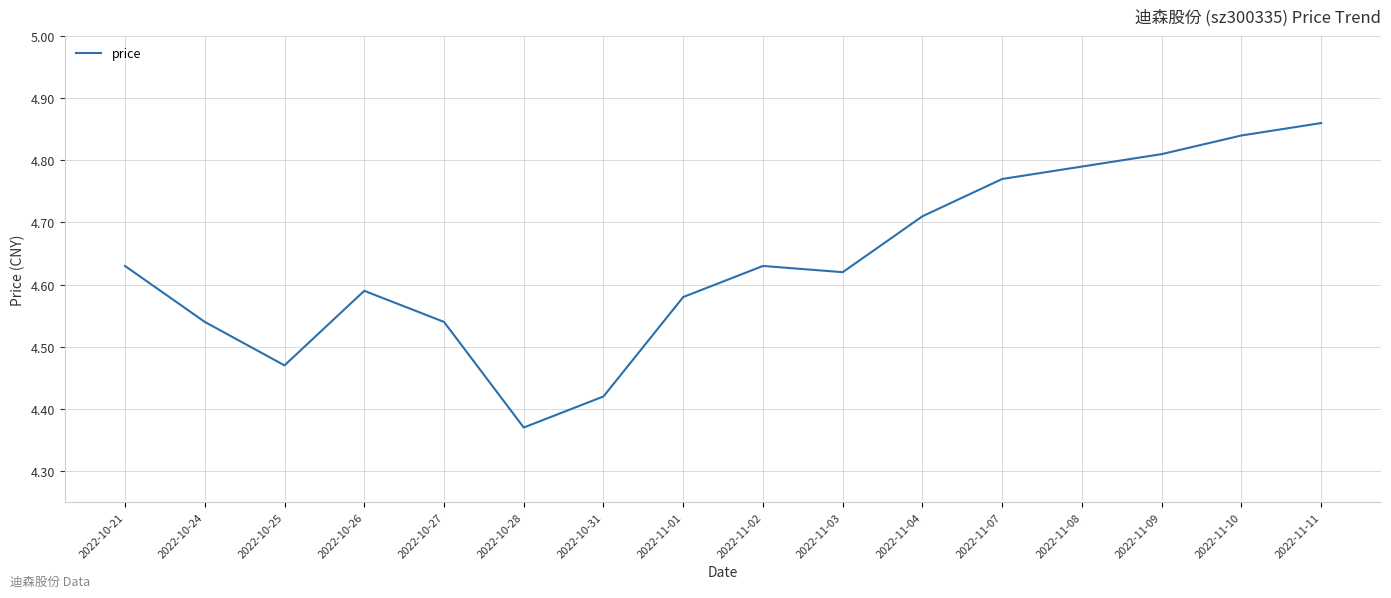

At which category does the chart reach its peak across all series?

2022-11-11